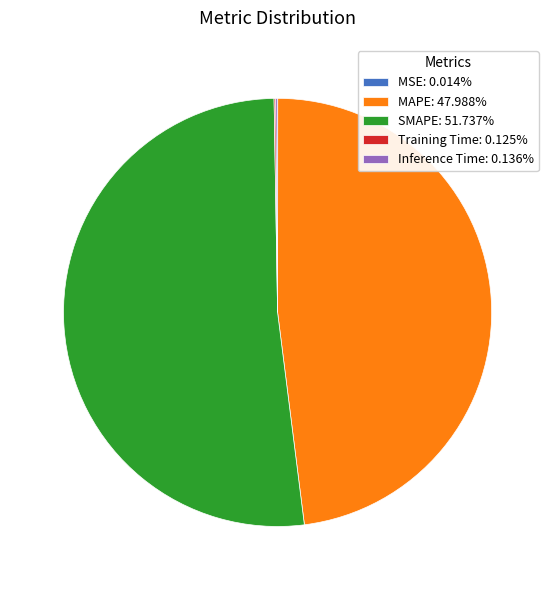

Does any single category account for the majority?

Yes